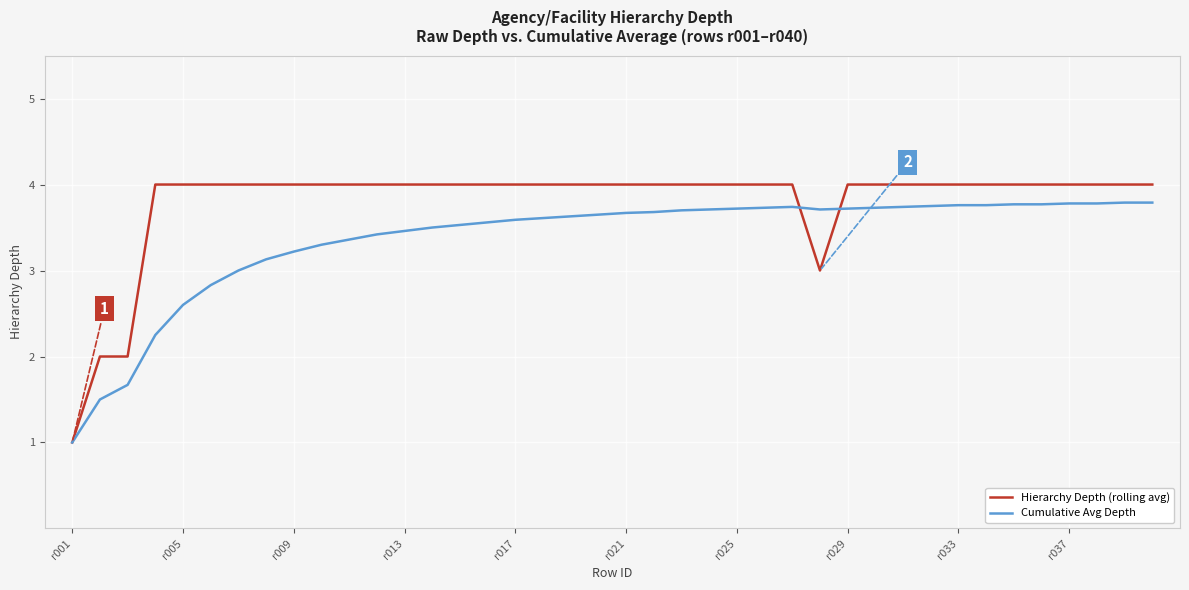

Which series has the widest spread of values?

Hierarchy Depth (rolling avg)